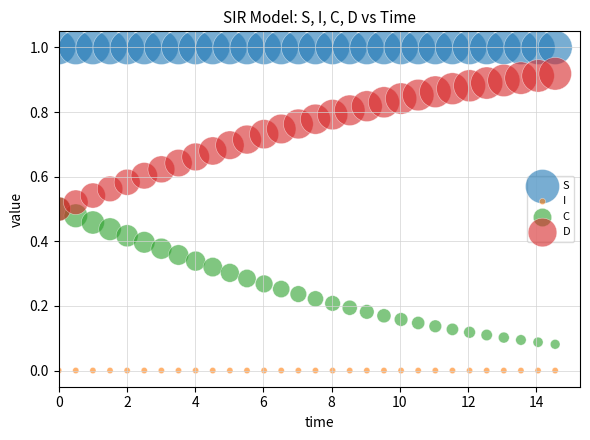

What are all the series names shown in the legend?

S, I, C, D